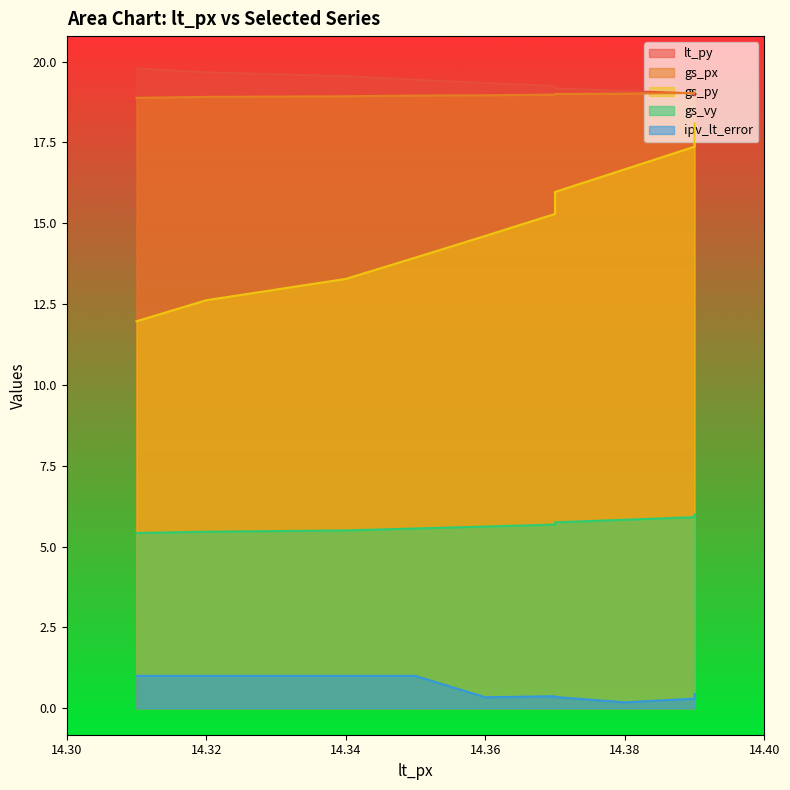

What are all the series names shown in the legend?

lt_py, gs_px, gs_py, gs_vy, ipv_lt_error